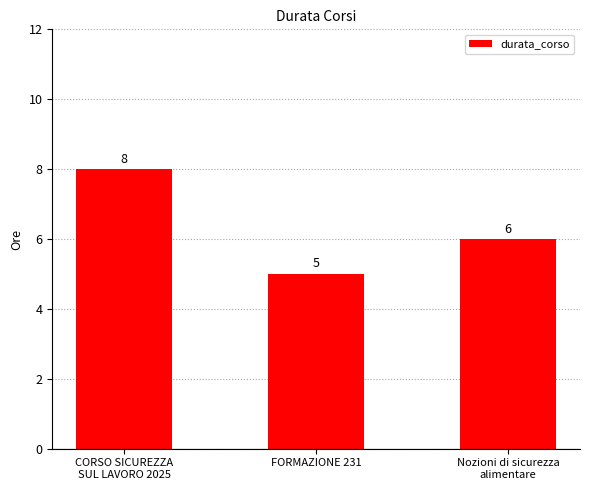

Reading right to left, what are all the values shown in this chart?

6	5	8